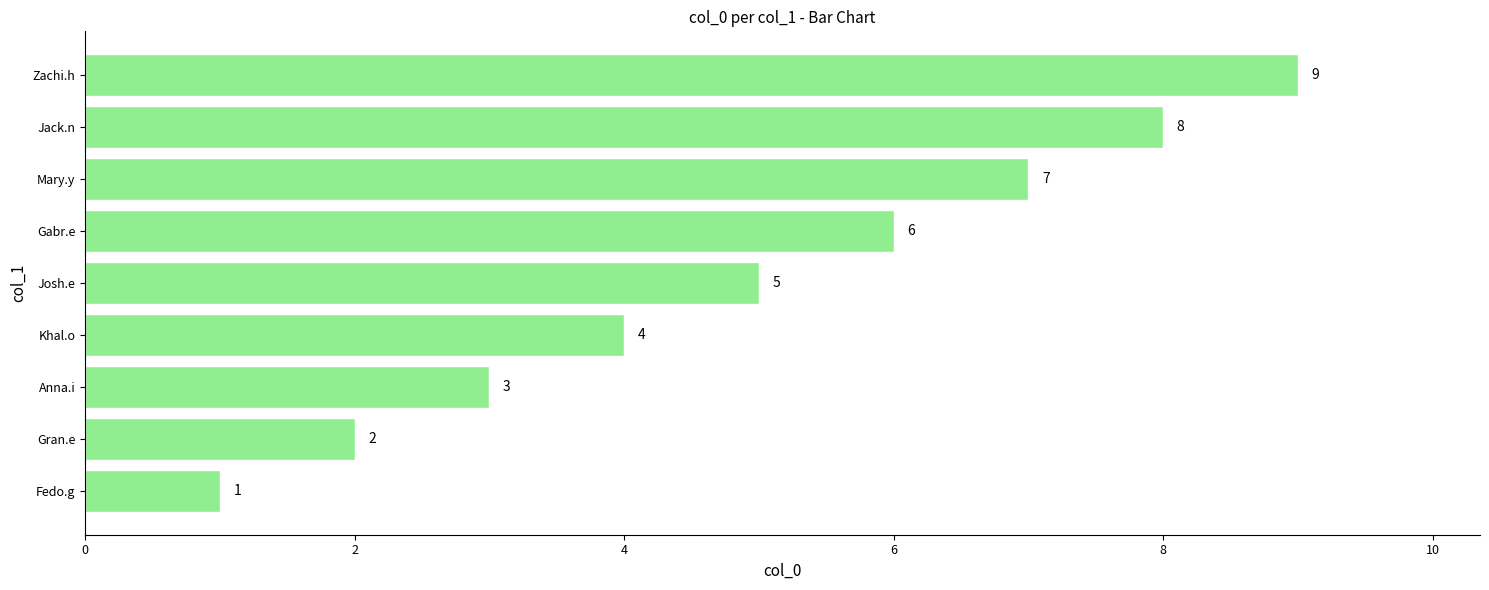

At which category does the chart reach its peak across all series?

Zachi.h